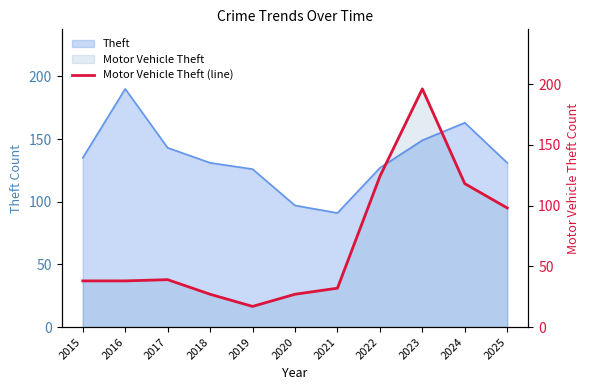

What is the difference between the maximum and minimum values?

179